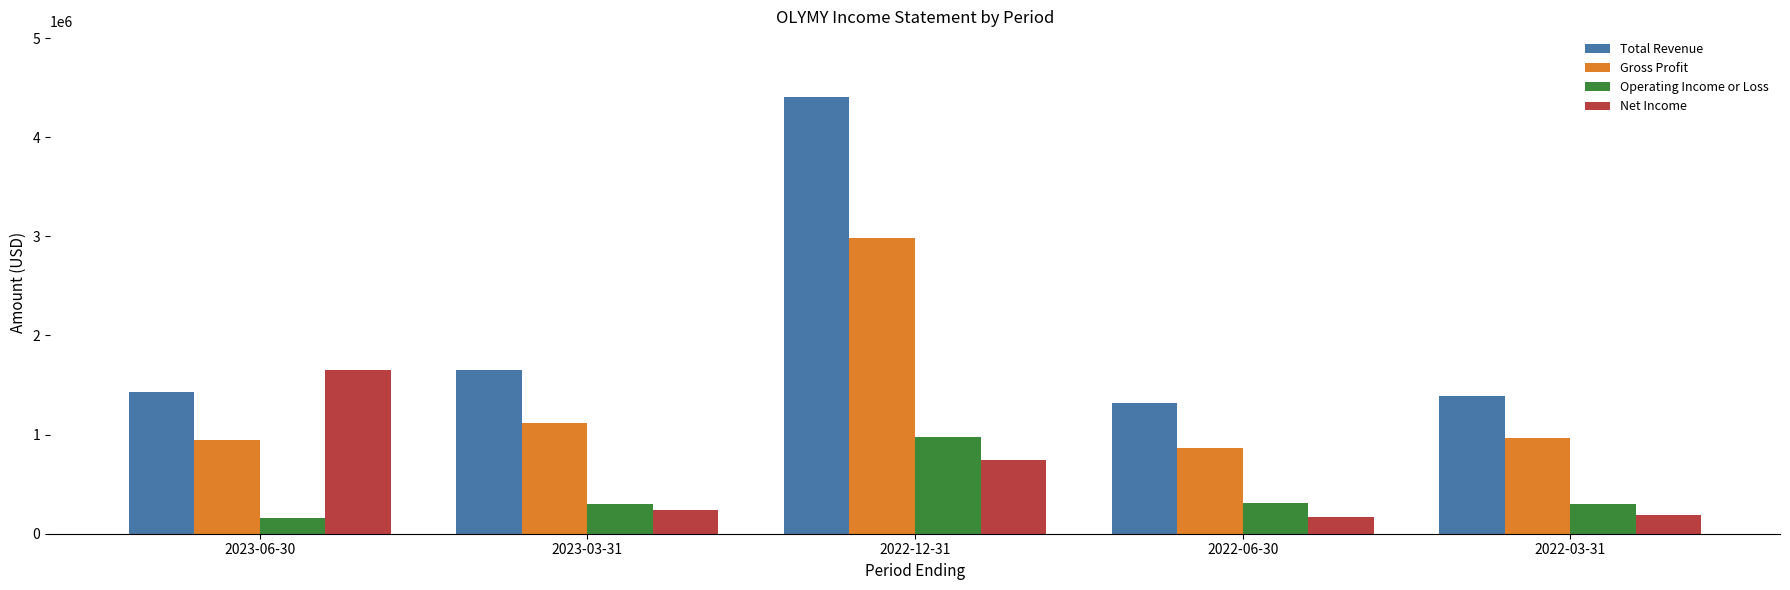

What is the smallest value displayed?

154400